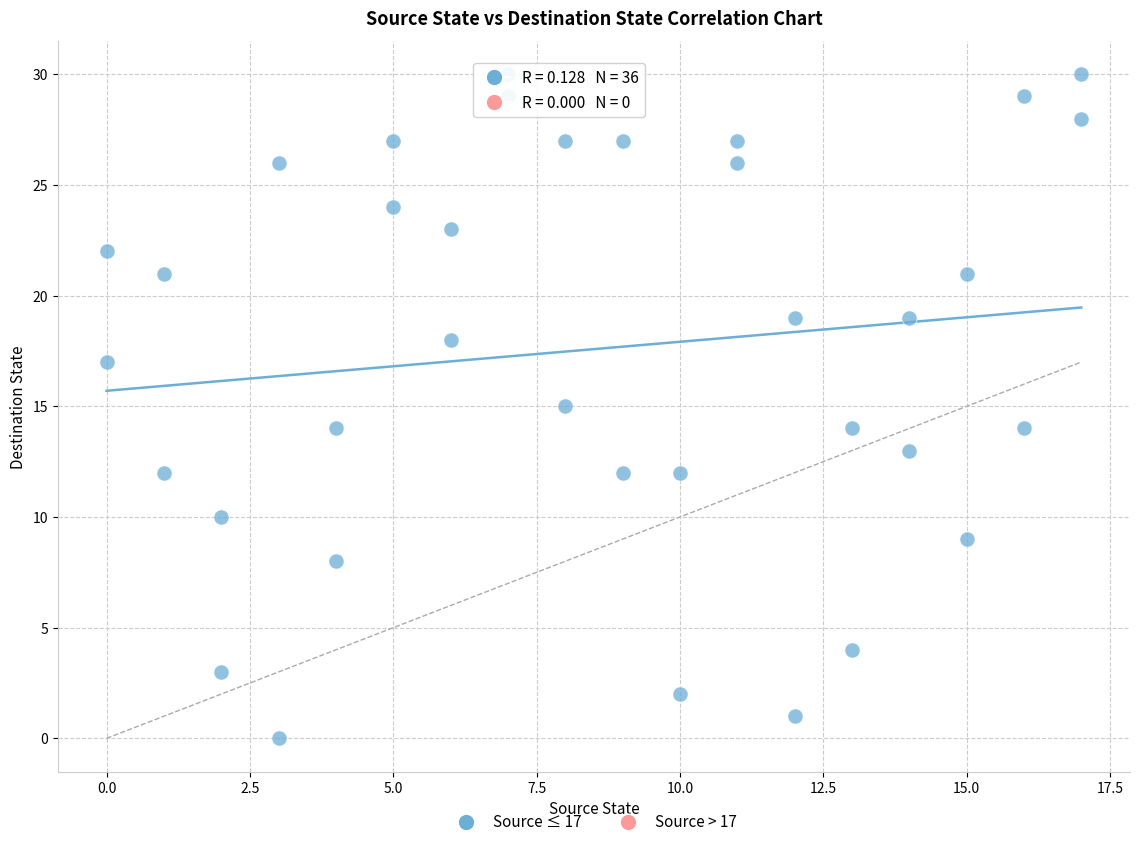

What is the range of Y values (max minus min)?

30